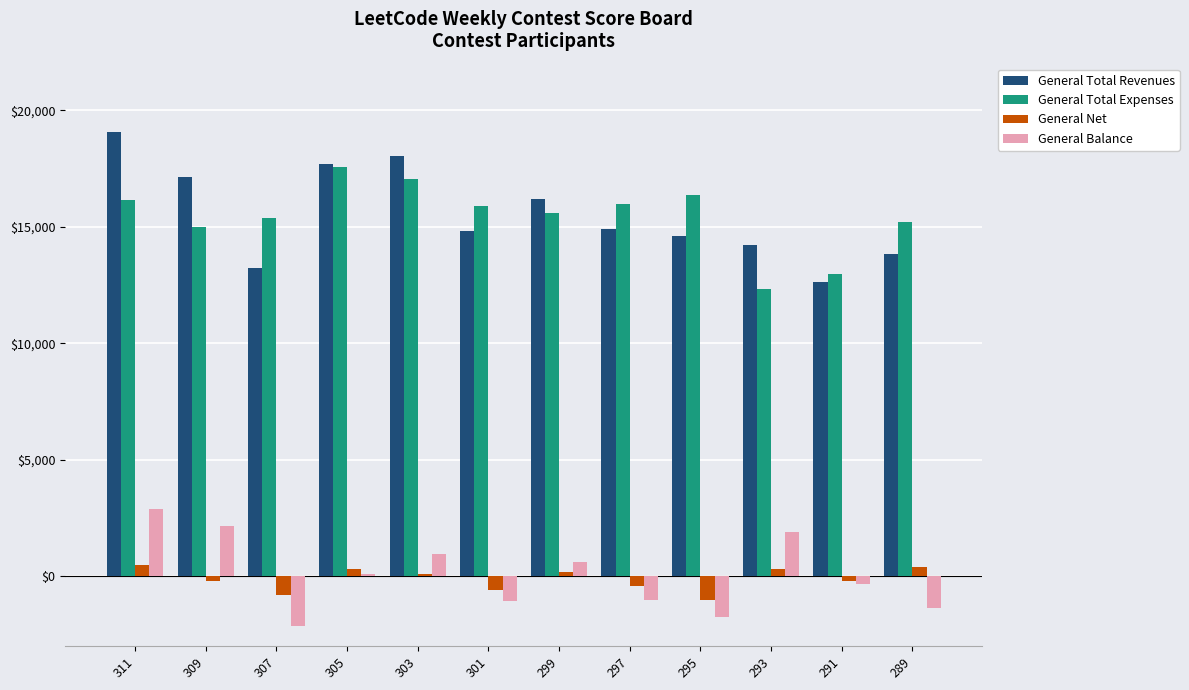

Is it true that General Total Revenues equals 9797 at 305?

False